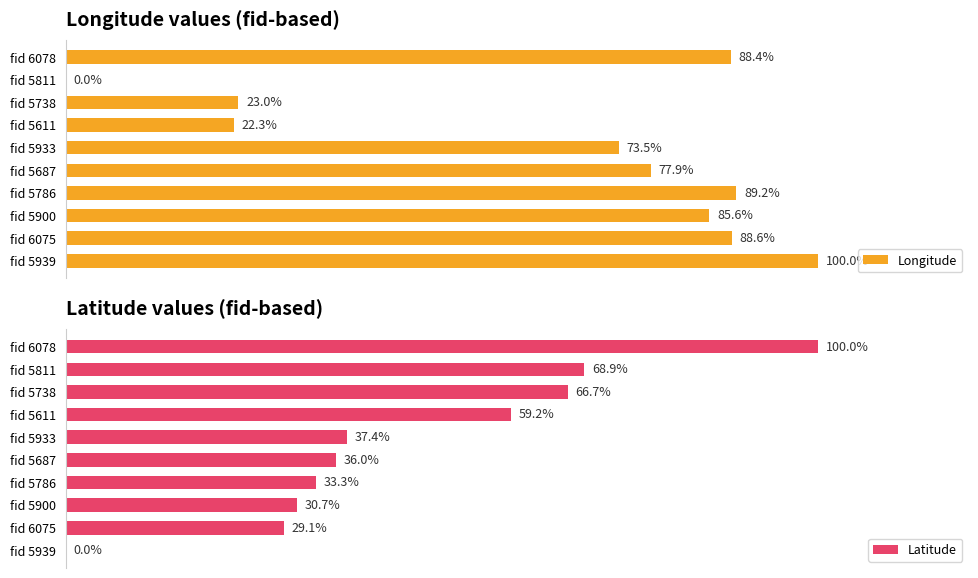

Which series has the largest range (max minus min)?

Longitude